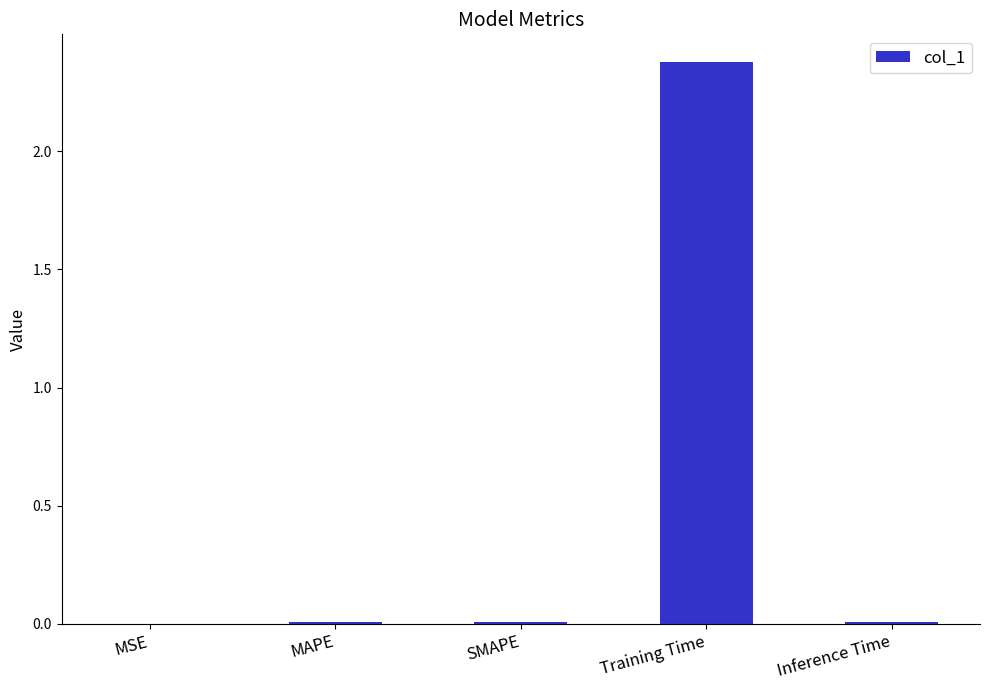

What is the sum of all values?

2.4